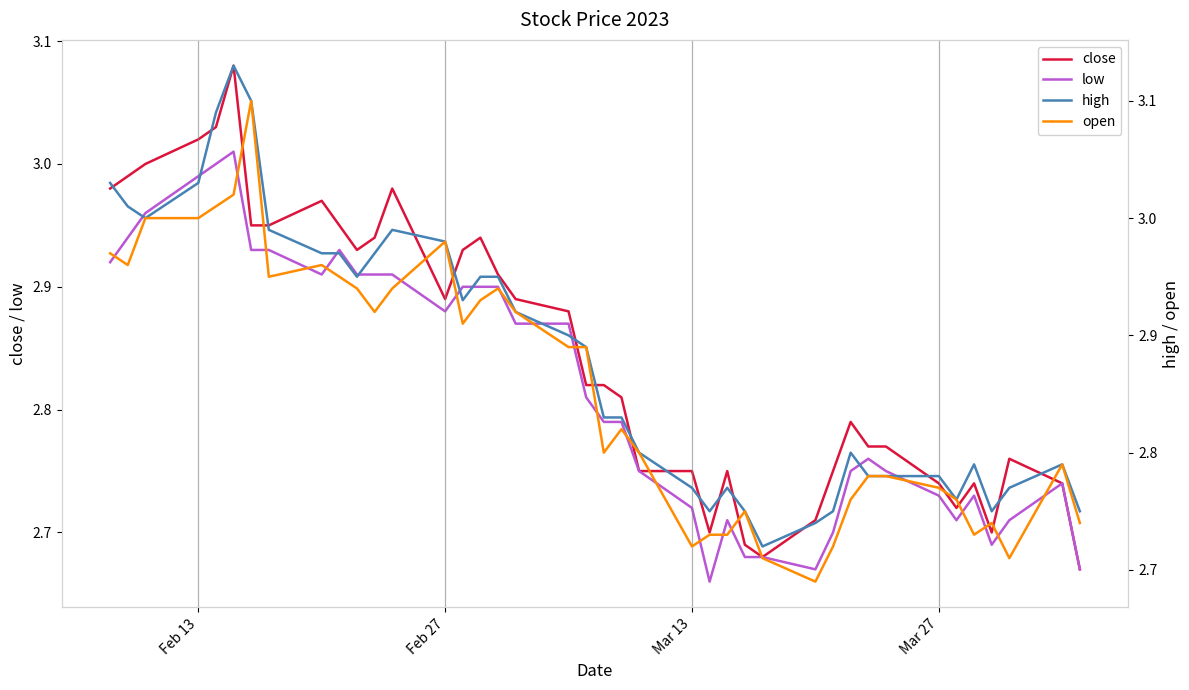

What are all the series names shown in the legend?

close, low, high, open